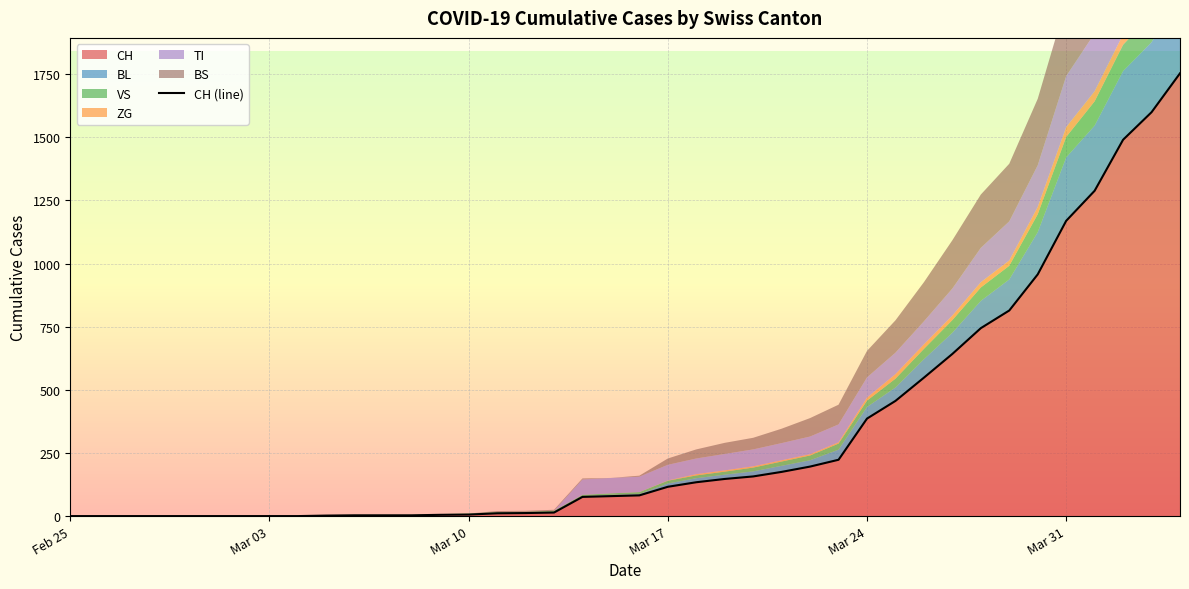

What is the maximum value for CH?

1753